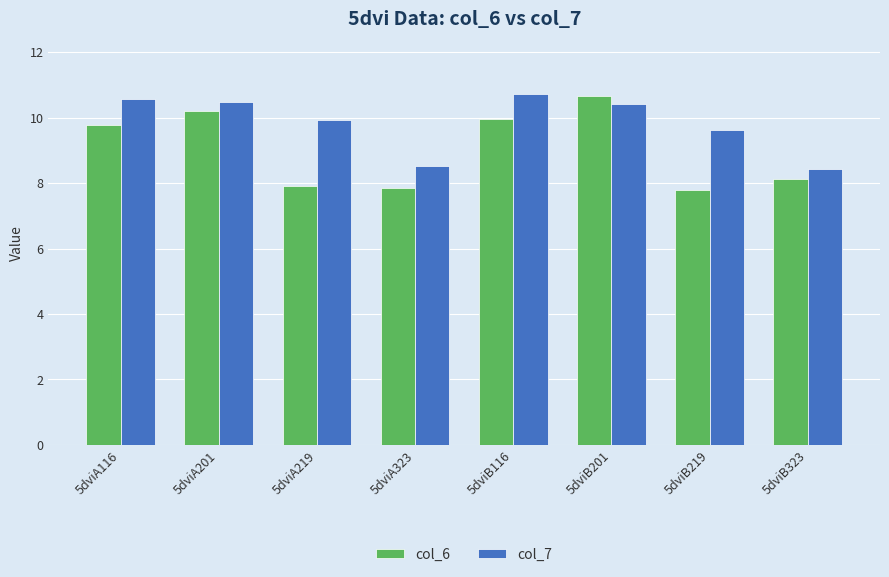

How many groups of bars are there?

8